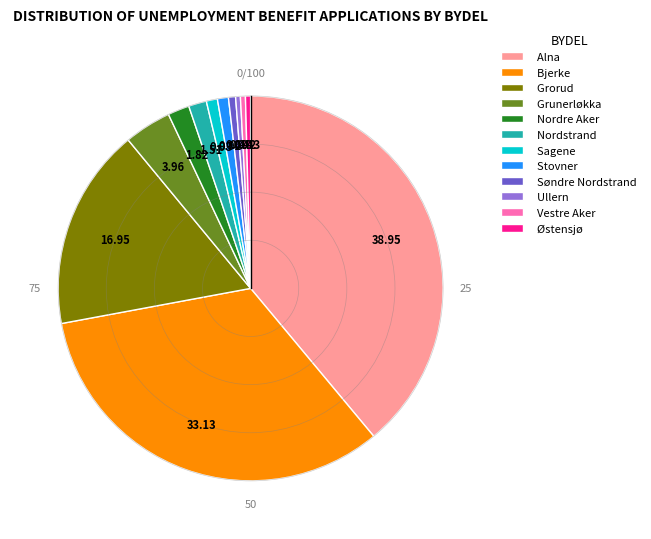

Is Bjerke the majority of the pie?

No